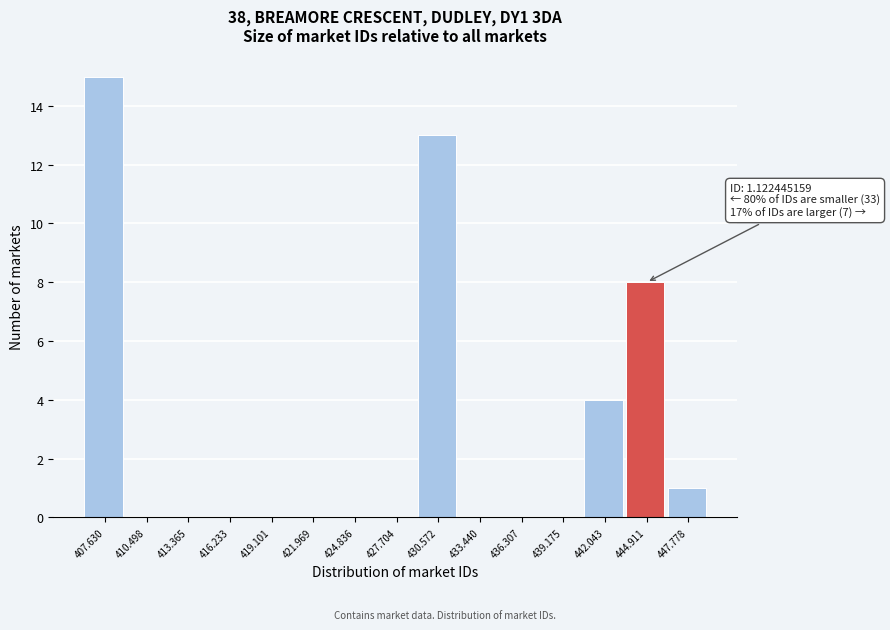

Reading right to left, list all the values displayed in this chart.

447.778=1	444.911=8	442.043=4	439.175=0	436.307=0	433.440=0	430.572=13	427.704=0	424.836=0	421.969=0	419.101=0	416.233=0	413.365=0	410.498=0	407.630=15